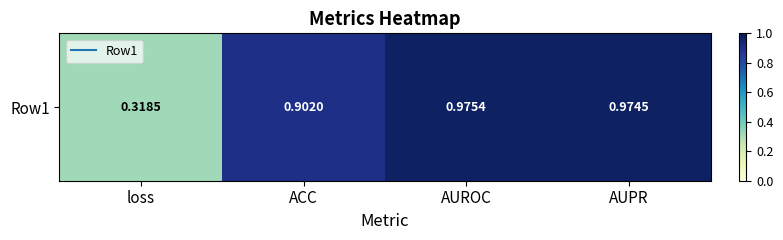

How many categories are shown in the chart?

4